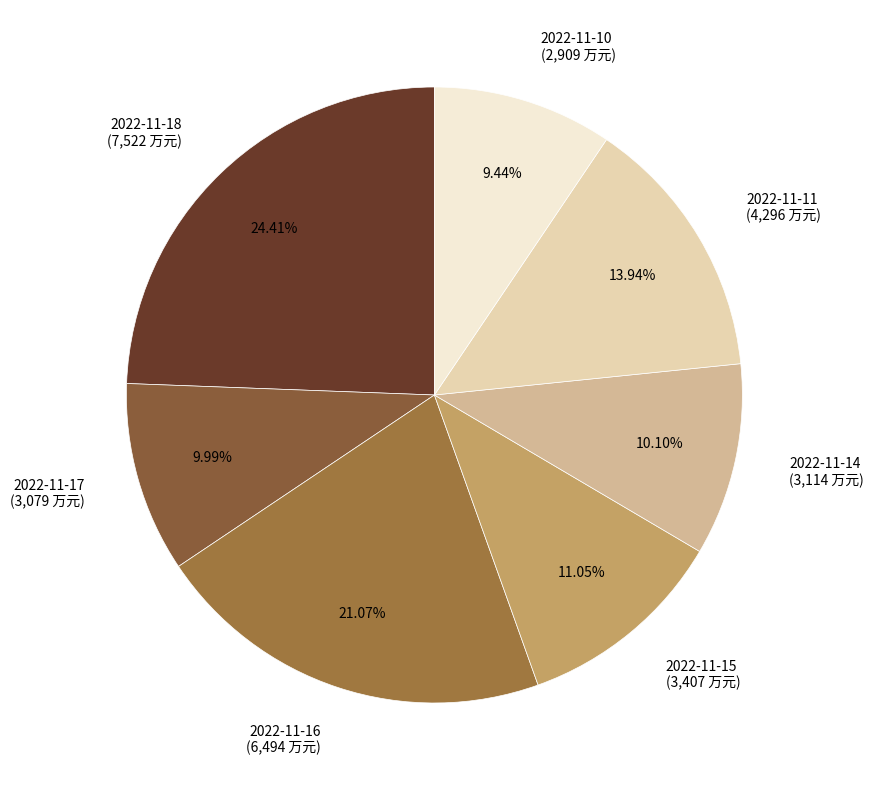

To the nearest percent, what portion does 2022-11-15 represent?

11%